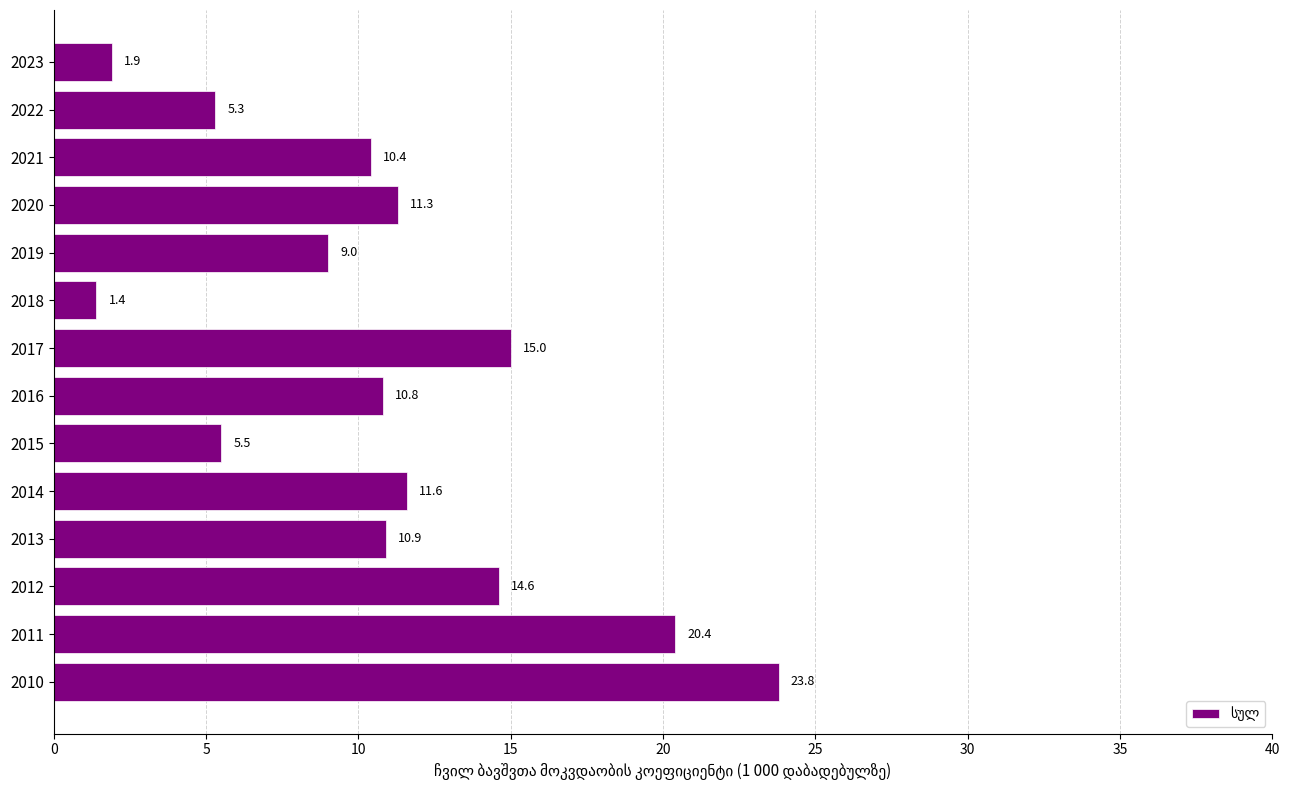

What value does the data have at 2011?

20.4